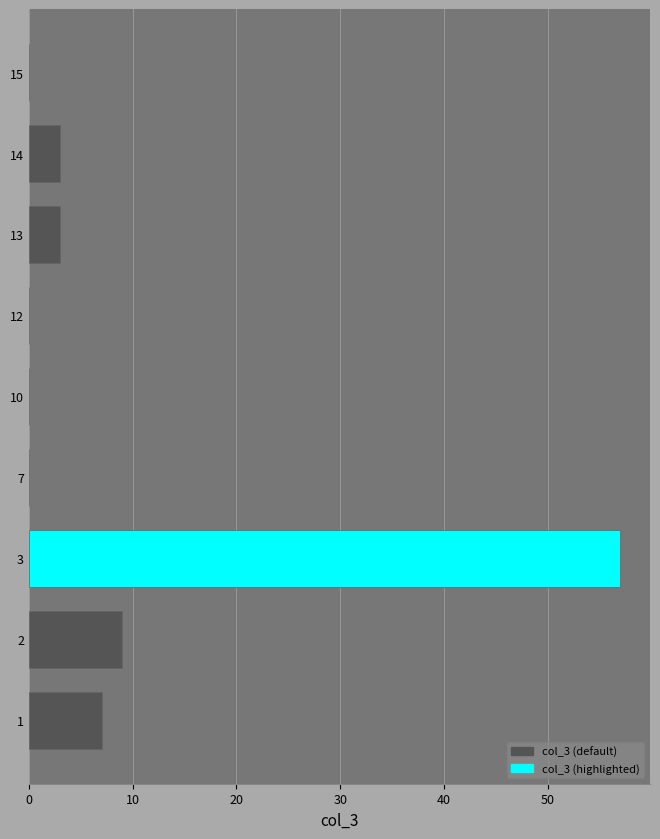

Count the number of categories in the chart.

9